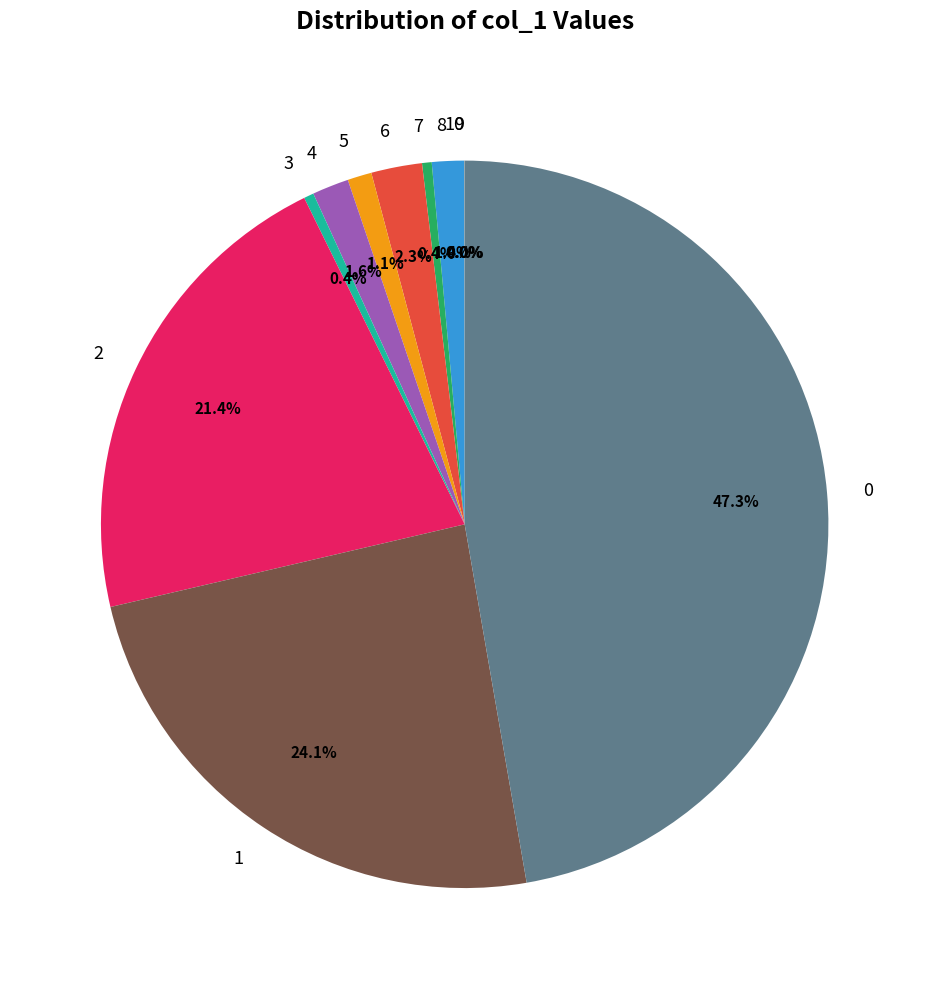

What portion of the pie excludes 0?

52.7%